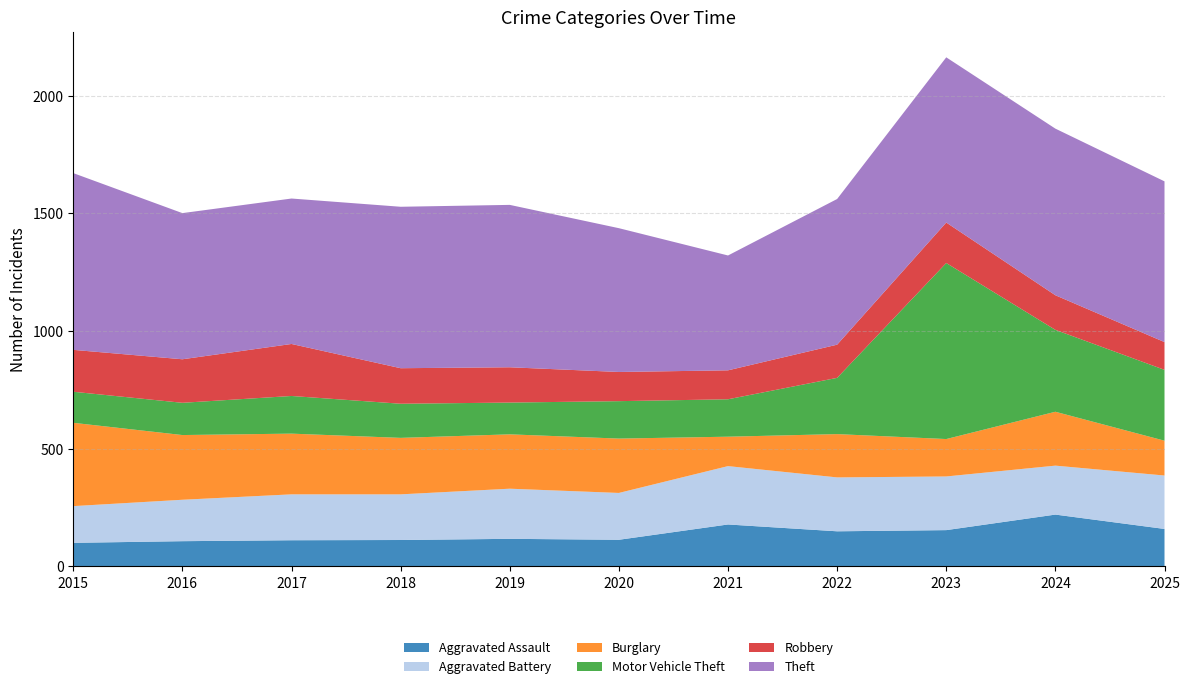

Reading right to left, list all the values displayed in this chart.

Aggravated Assault: 159	220	154	149	178	113	117	112	111	107	100
Aggravated Battery: 227	208	228	229	248	199	213	194	195	176	156
Burglary: 148	229	159	184	125	231	231	240	258	275	354
Motor Vehicle Theft: 301	348	748	239	159	159	135	145	160	137	132
Robbery: 118	147	172	141	123	124	150	151	221	185	178
Theft: 683	708	702	619	488	611	690	686	618	621	751